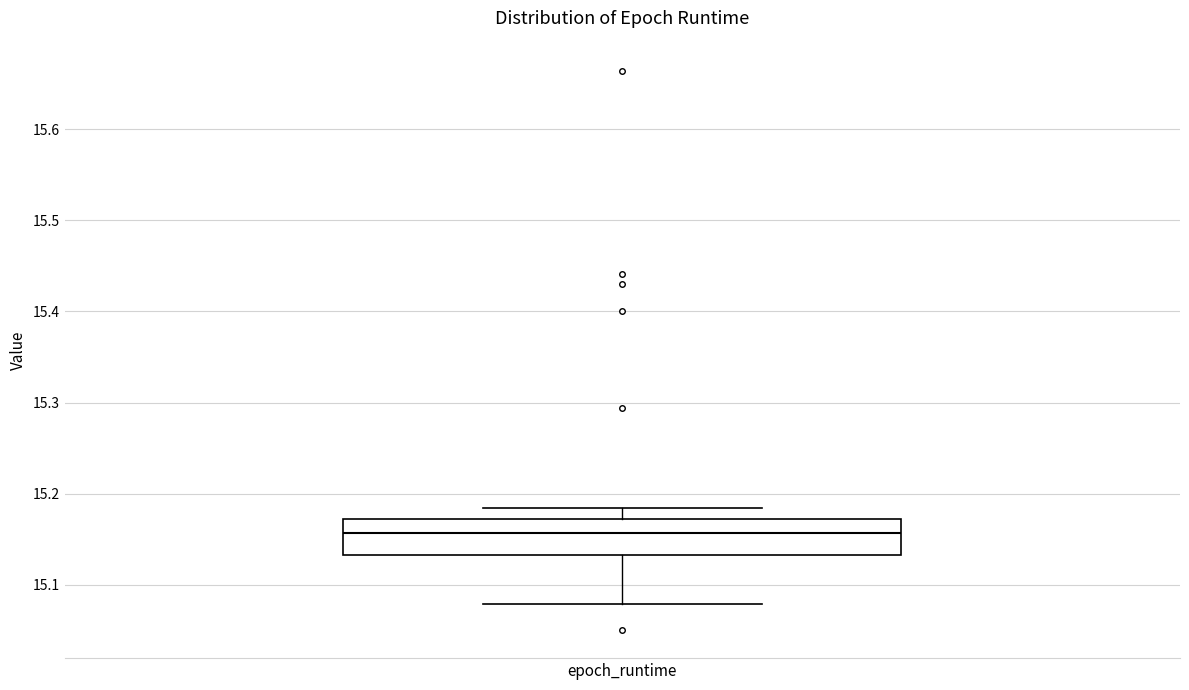

Transcribe this box plot: give where the median line is, the range the box spans, and where the two whiskers end, as read against the y-axis. The values are not printed on the chart, so give them approximately, as read against the axis.

median 15.16, box 15.13 to 15.17, whiskers 15.08 to 15.18